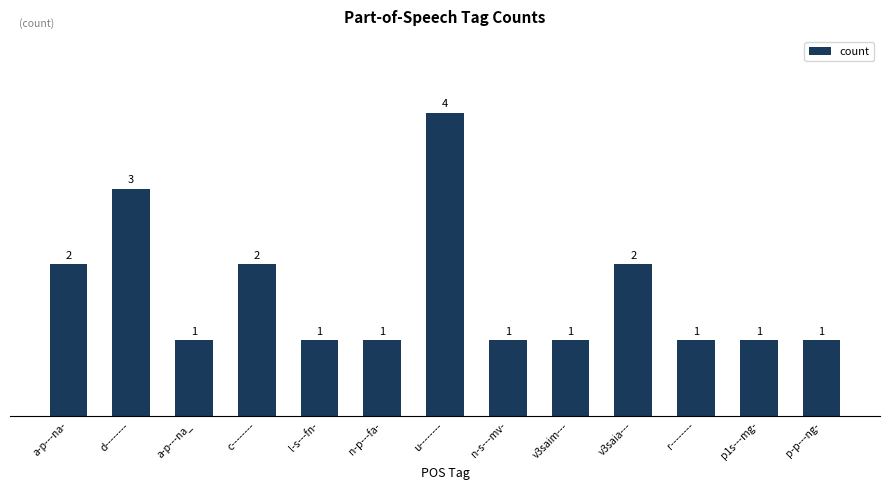

Reading left to right, transcribe all the data shown in this chart.

2	3	1	2	1	1	4	1	1	2	1	1	1